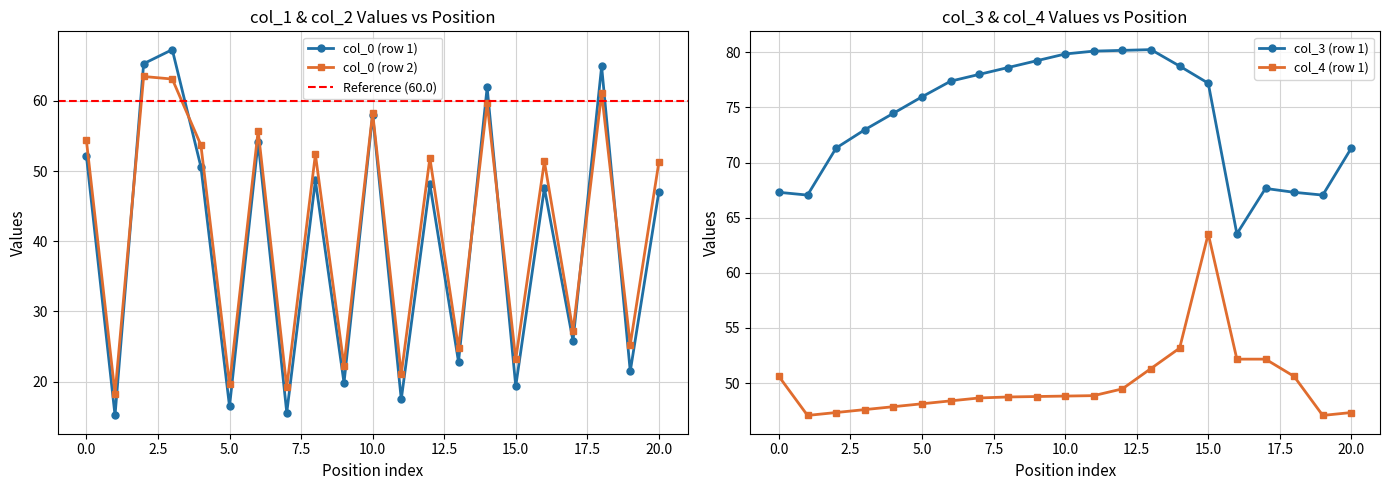

The col_3 series shows 109.1 at 1. True or false?

False